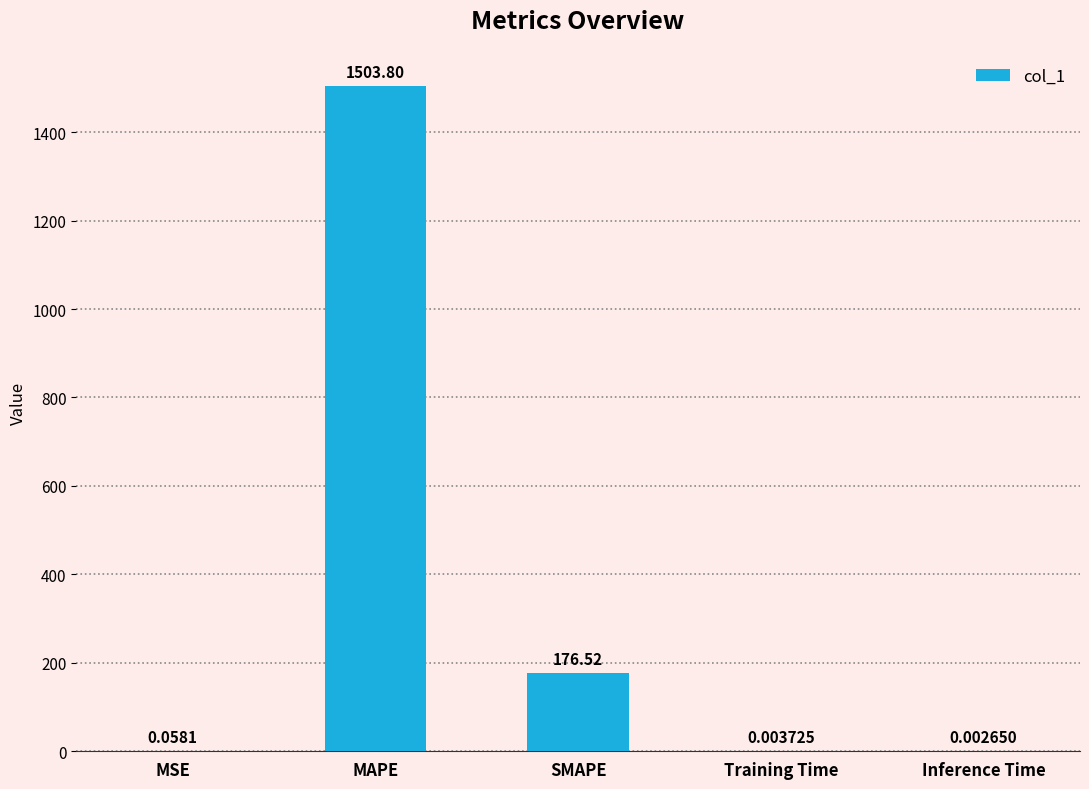

What is the sum of the values at SMAPE and MSE?

176.6